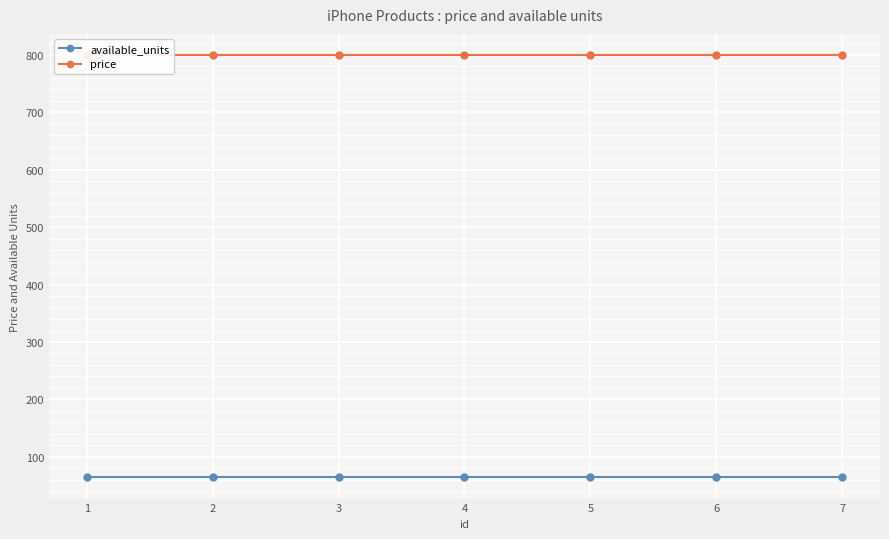

Reading left to right, extract all data points from this chart.

available_units: 1=64	2=64	3=64	4=64	5=64	6=64	7=64
price: 1=800	2=800	3=800	4=800	5=800	6=800	7=800